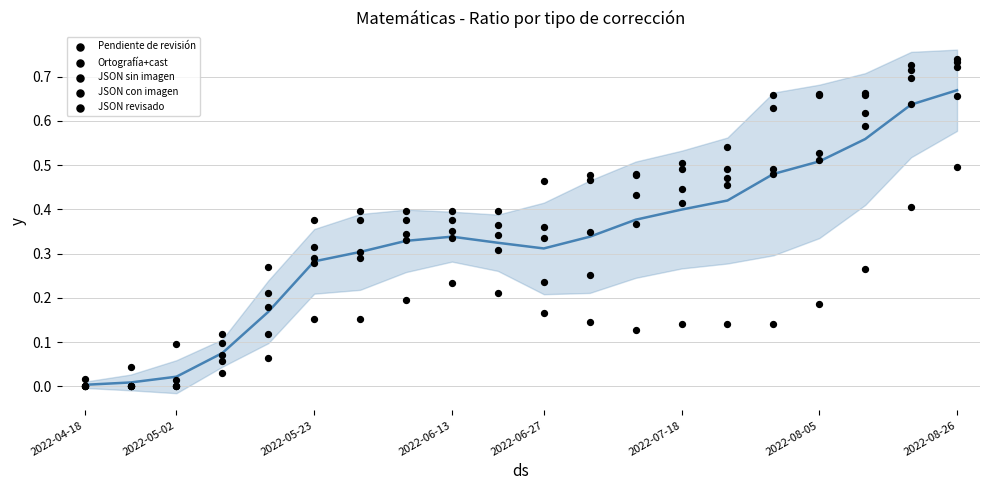

At how many categories does at least one series exceed 0?

20